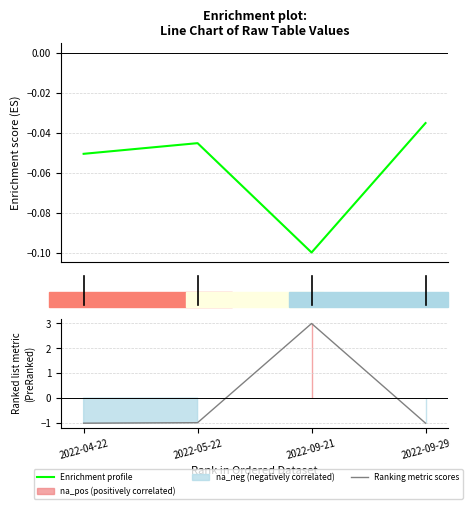

What is the difference between the maximum and minimum values in the Enrichment profile series?

0.1